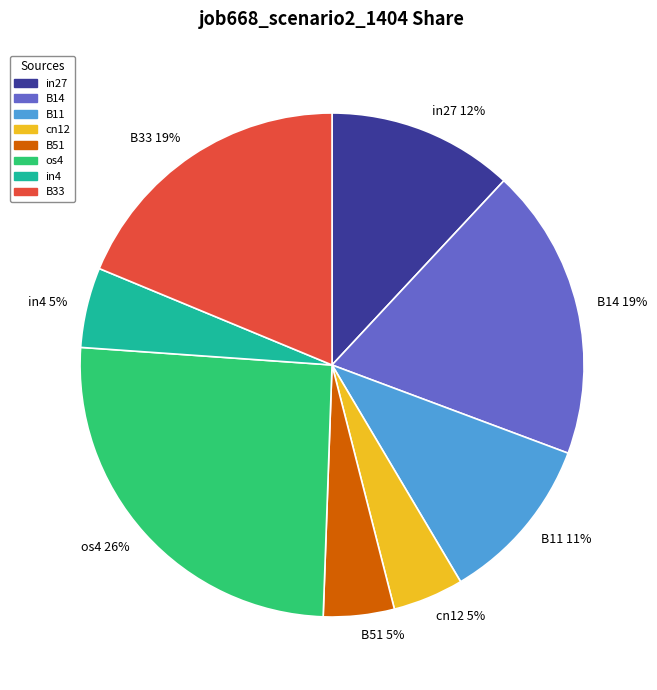

To the nearest percent, what percentage of the pie is B14?

19%